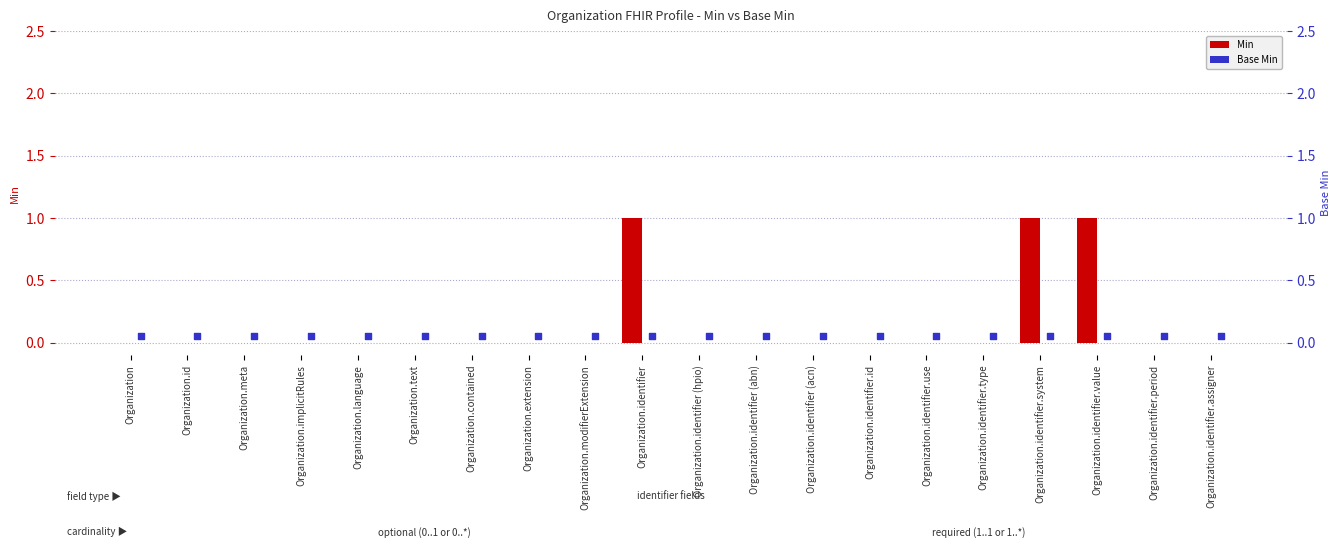

Which series contains the lowest Y value?

Min